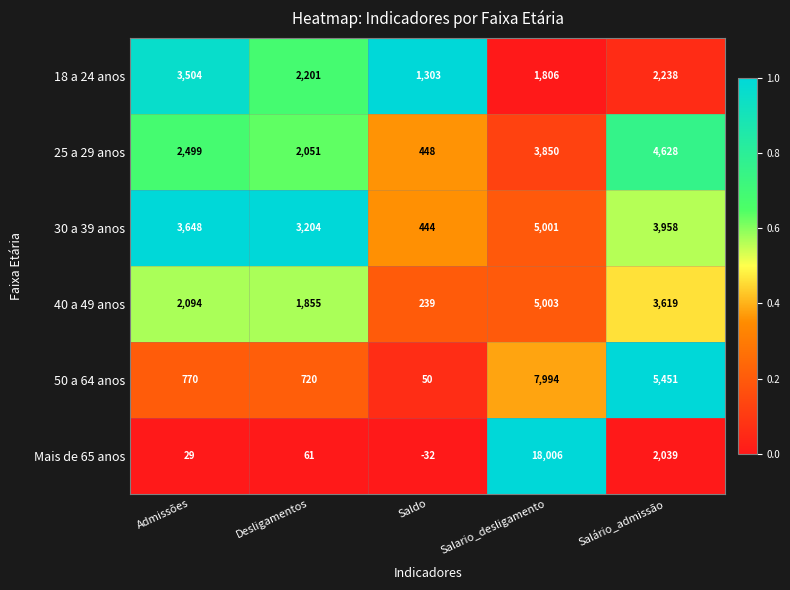

What is the difference between the highest and lowest values at Admissões?

3619